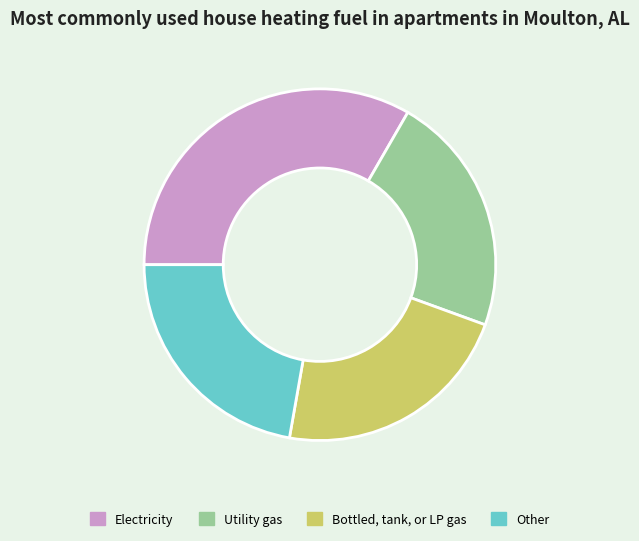

Count the number of slices in the pie.

4